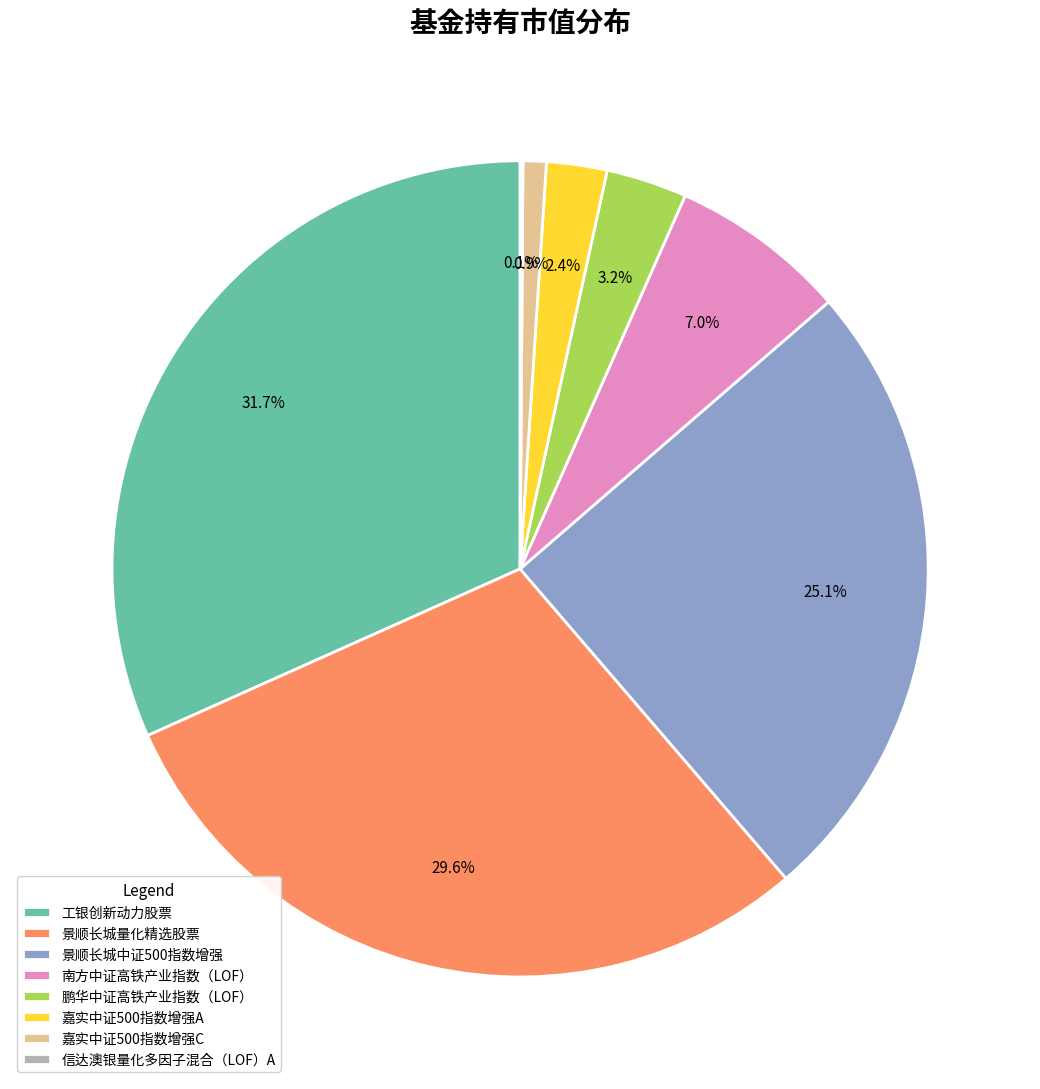

Which has a higher value, 南方中证高铁产业指数（LOF） or 嘉实中证500指数增强C?

南方中证高铁产业指数（LOF）